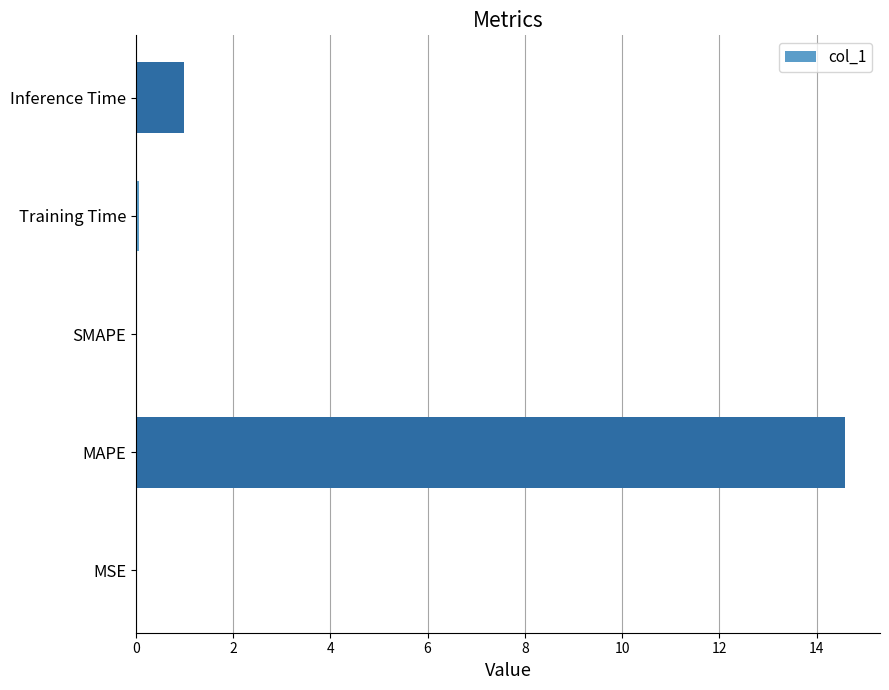

How many data points does each series have?

5